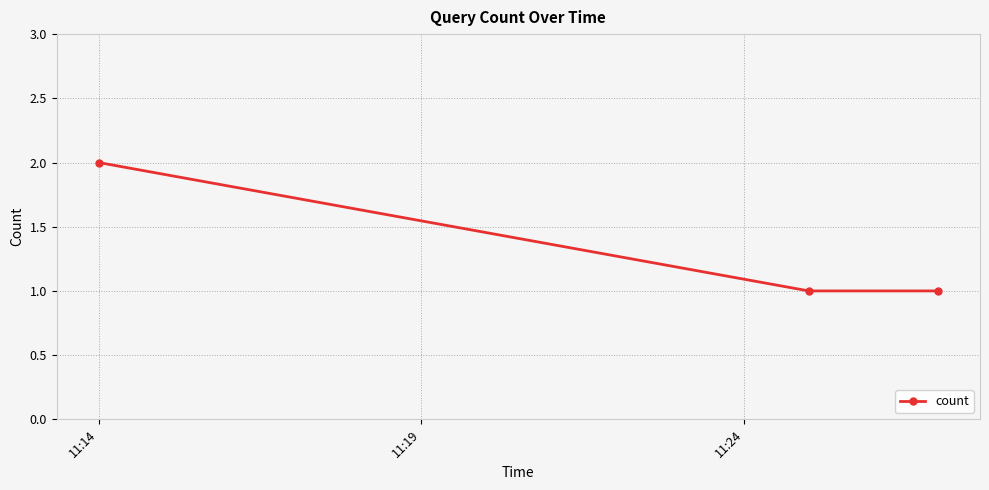

What is the sum of all values?

4